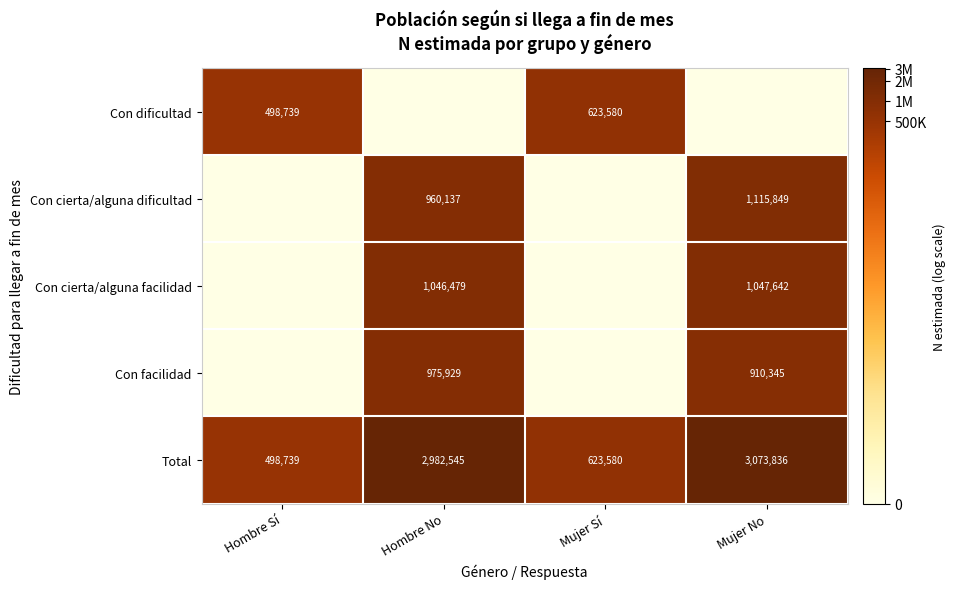

The value of Con cierta/alguna facilidad at Hombre No is 1046479. True or false?

True